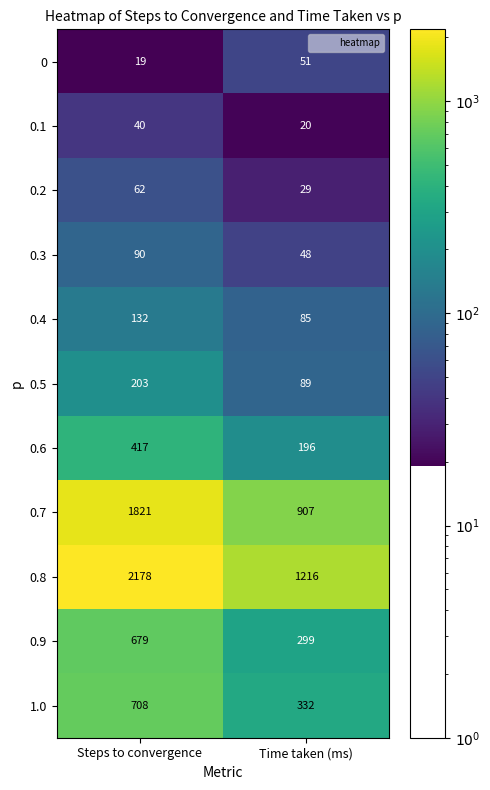

What is the difference between the highest and lowest values at Steps to convergence?

2159